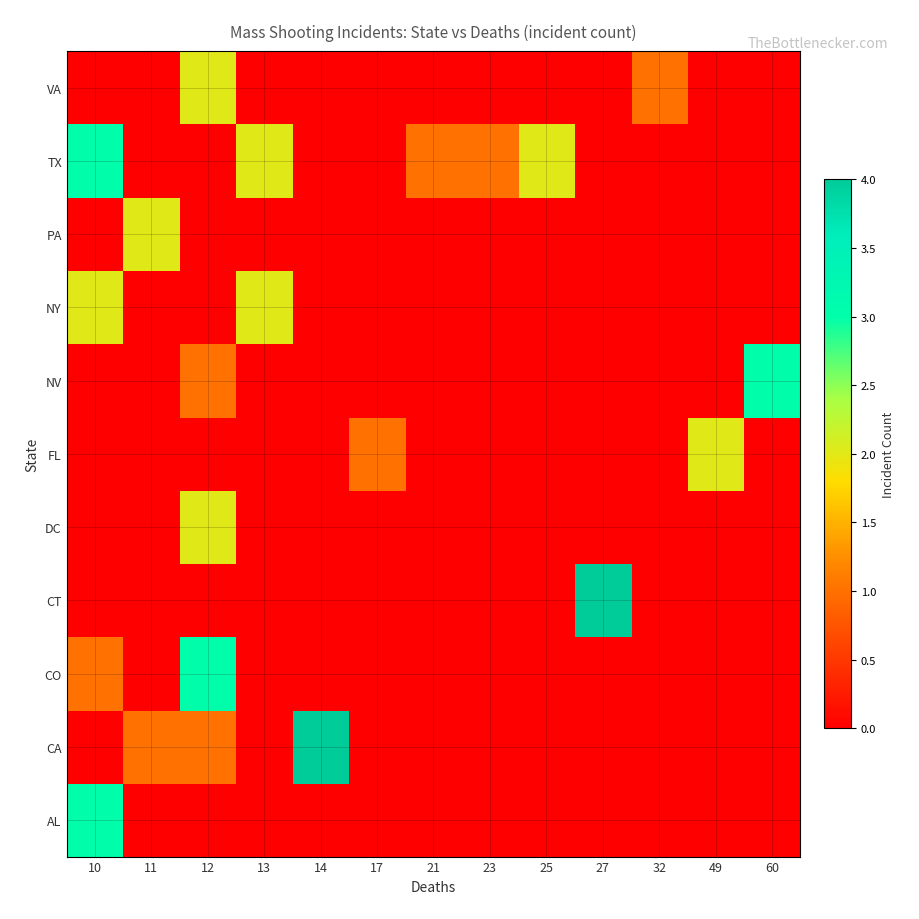

At how many categories does at least one series exceed 3?

2